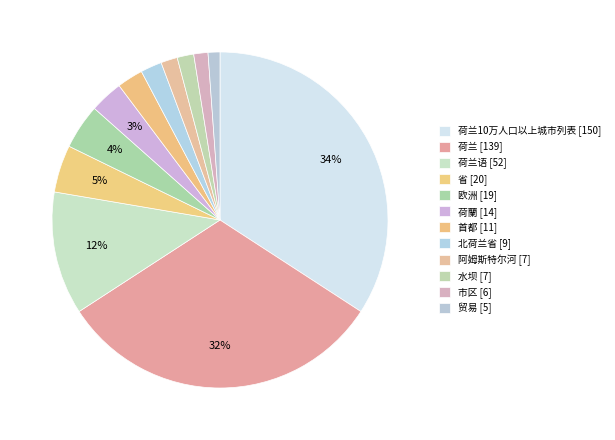

The 水坝 [7] slice represents 2% of the pie. True or false?

True